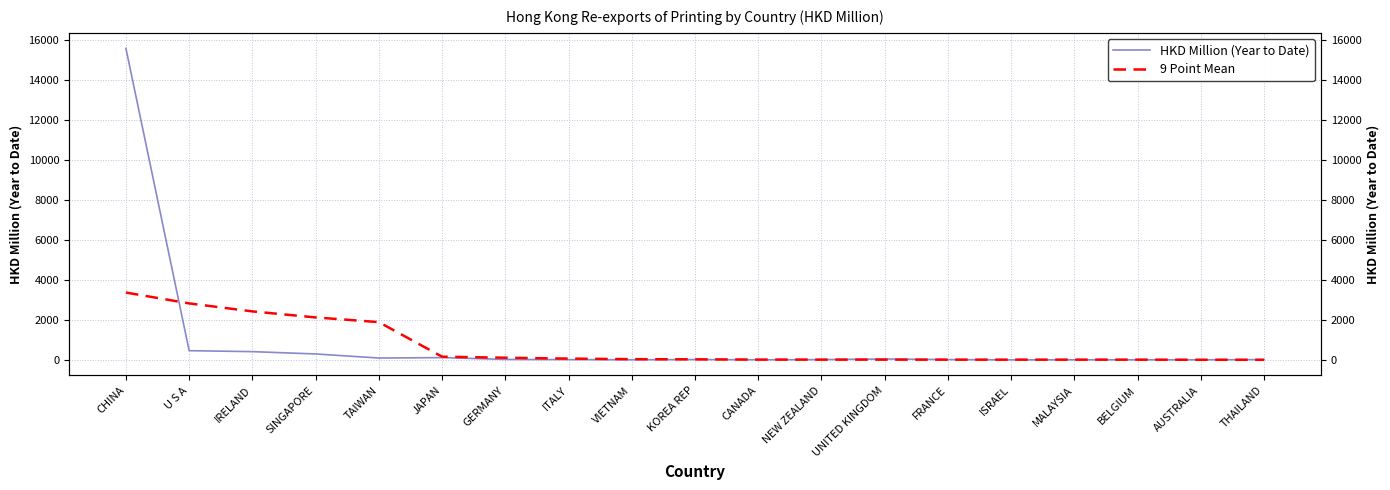

What is the difference between the HKD Million (Year to Date) values at U S A and AUSTRALIA?

456.0